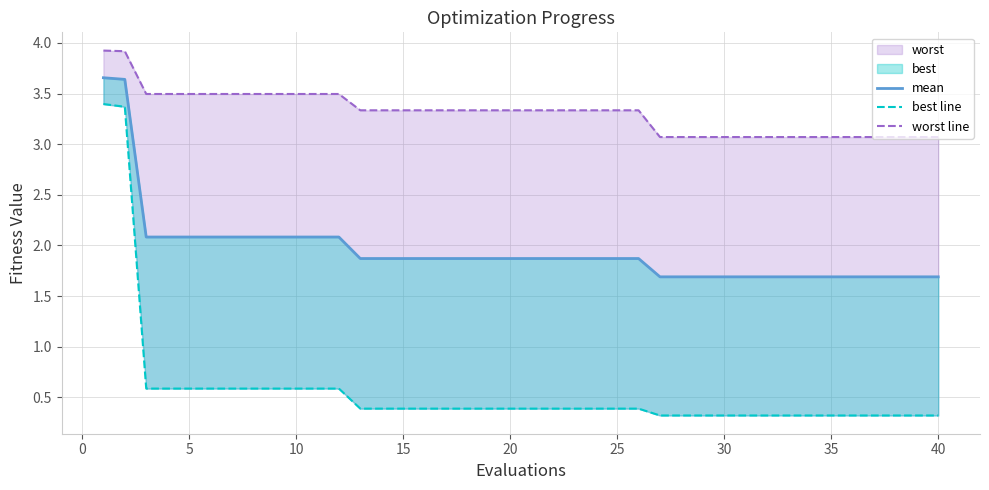

Is it true that worst line equals 5.0 at 18?

False